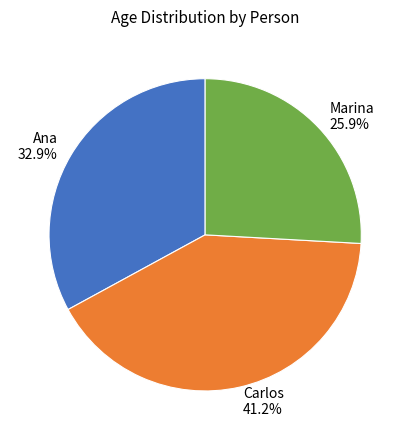

How much of the chart is everything except Carlos?

58.8%